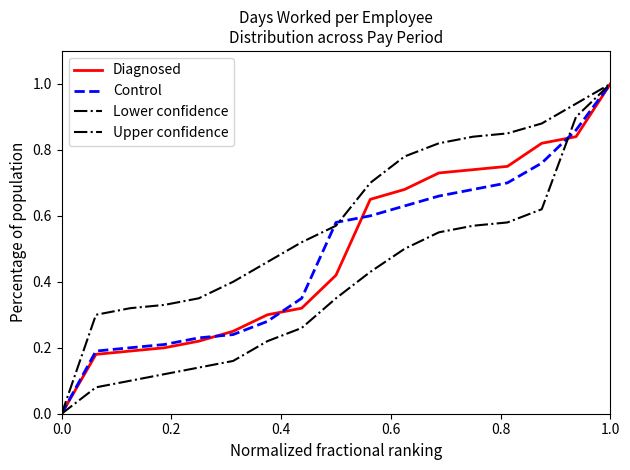

Which series has the widest spread of values?

Diagnosed